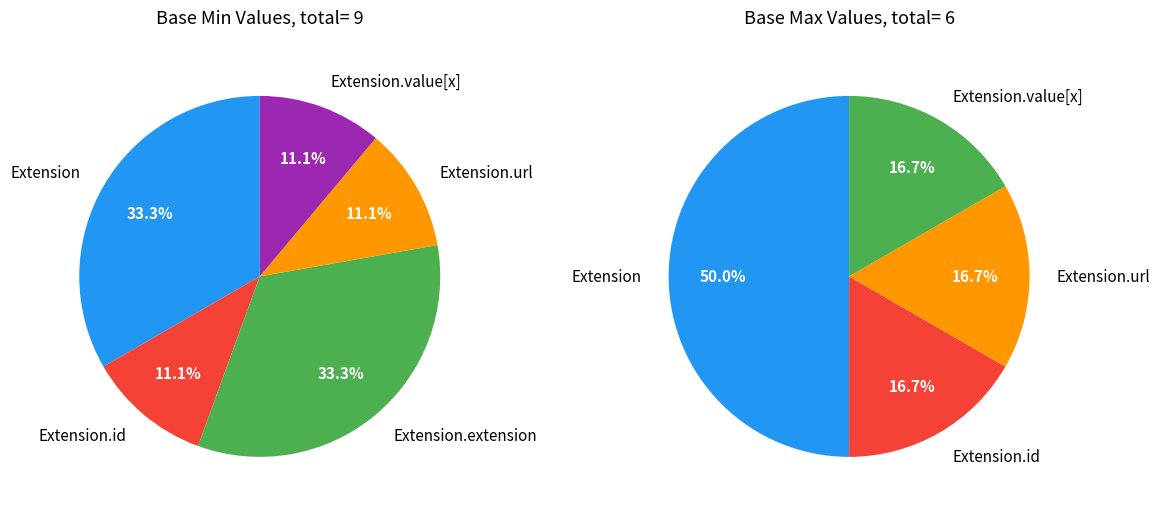

True or false: Extension.url accounts for 86% of the total.

False